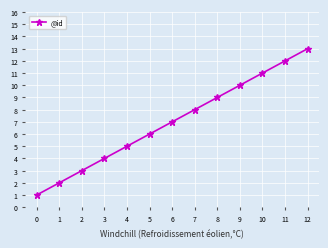

Approximately how many times larger is the value at 0 compared to 2?

0.3